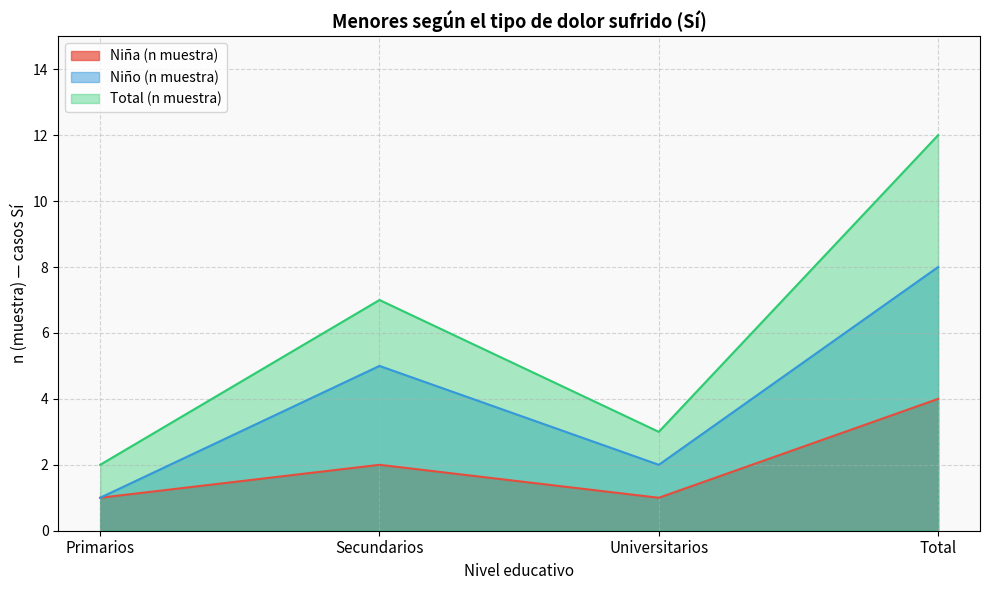

Reading right to left, what are all the values shown in this chart?

Niña (n muestra): Total=4	Universitarios=1	Secundarios=2	Primarios=1
Niño (n muestra): Total=8	Universitarios=2	Secundarios=5	Primarios=1
Total (n muestra): Total=12	Universitarios=3	Secundarios=7	Primarios=2